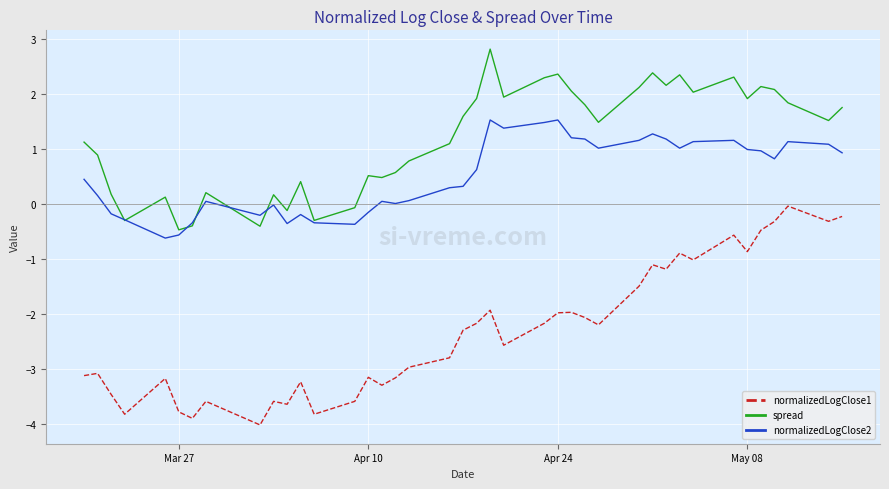

Which series has the largest total across all categories?

spread